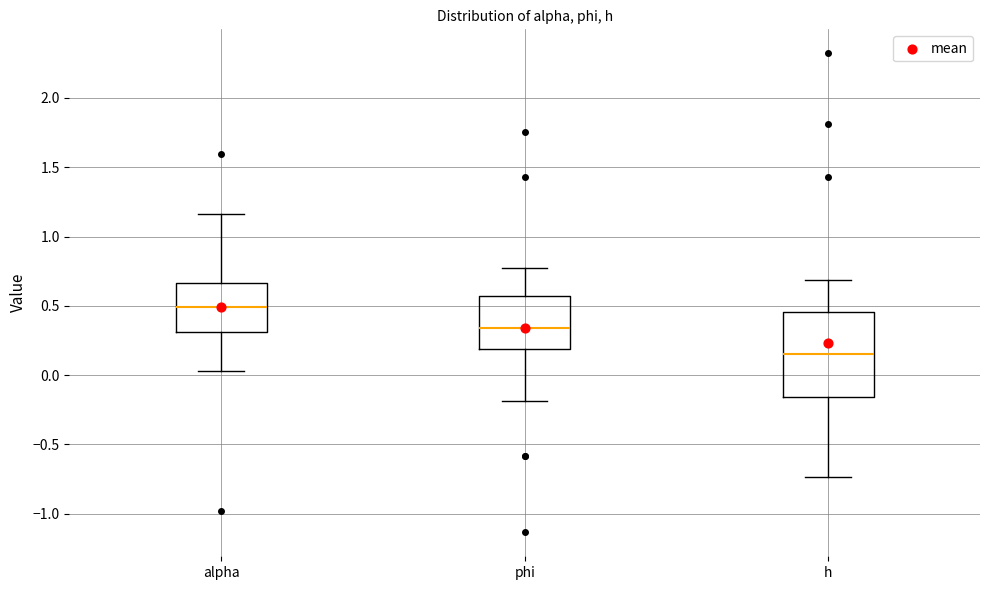

Which box is the tallest, from its lower edge to its upper edge?

h